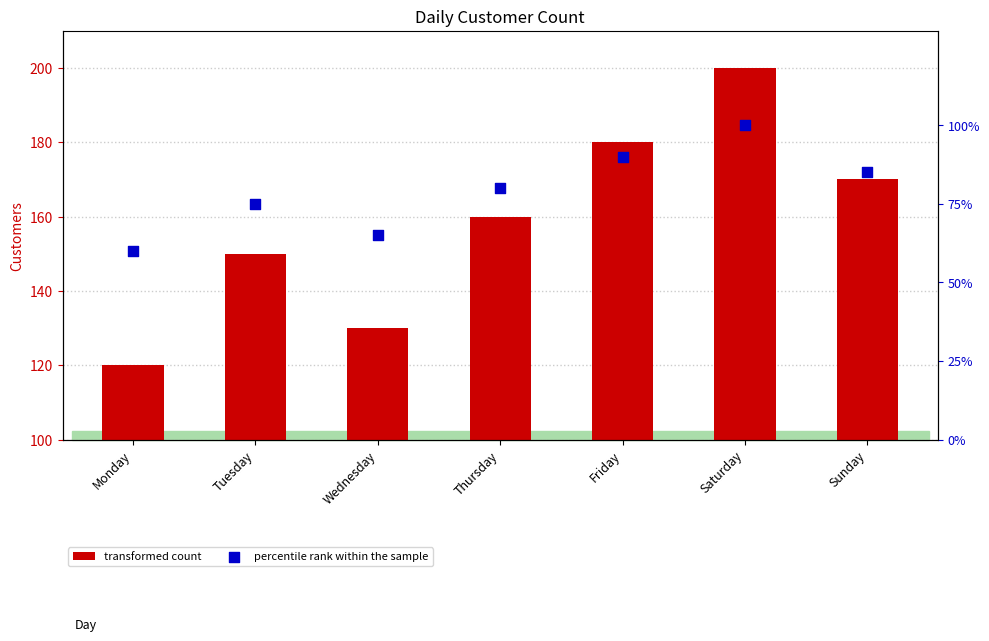

At which category is the sum across all series the highest?

Saturday